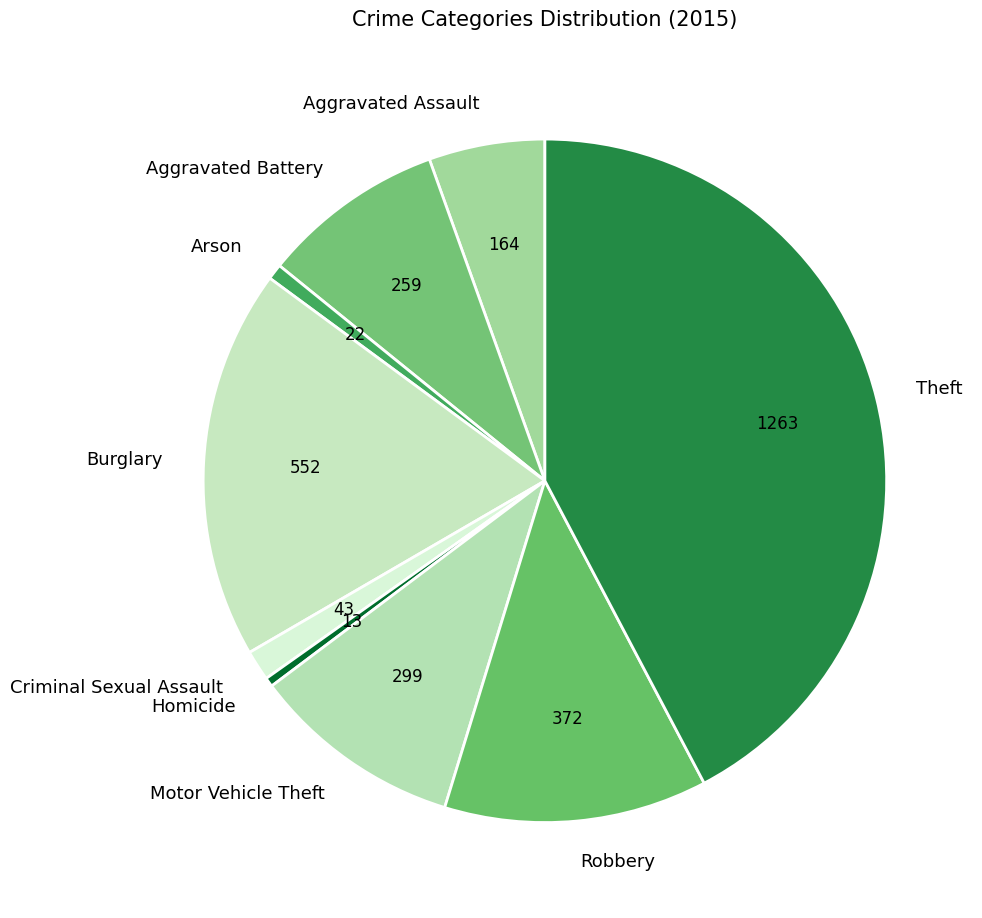

Approximately how many times larger is the value at Aggravated Assault compared to Homicide?

12.6